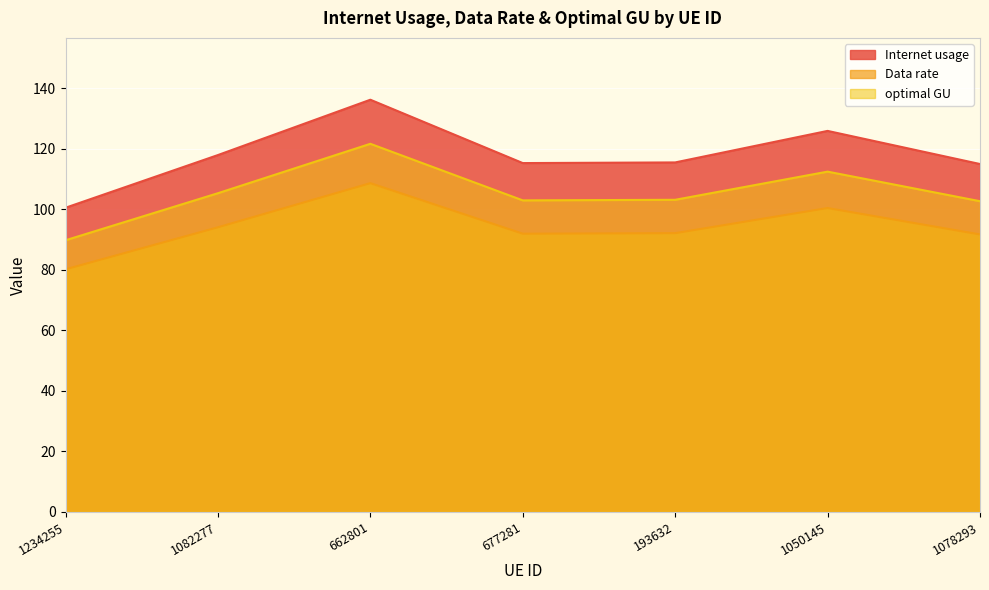

What is the label of the 7th point from the right?

1234255